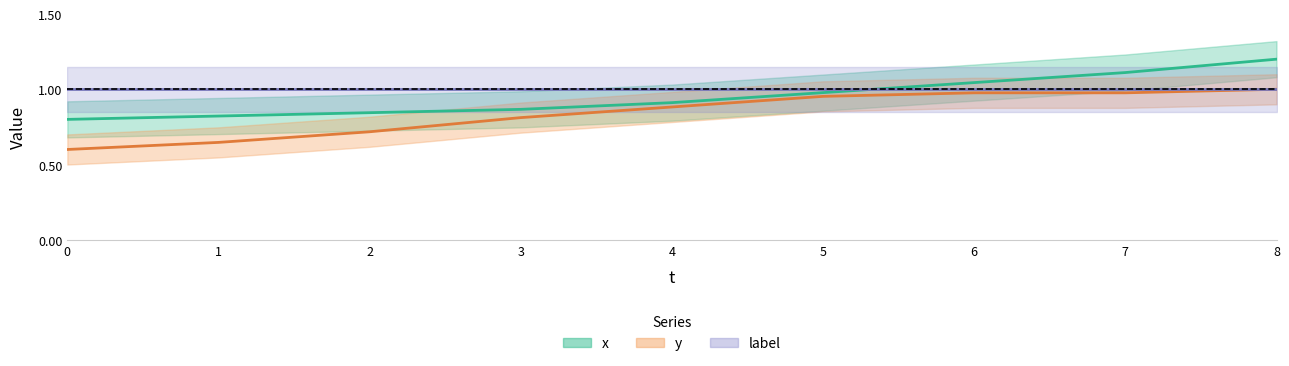

True or false: y and x cross at least once.

False